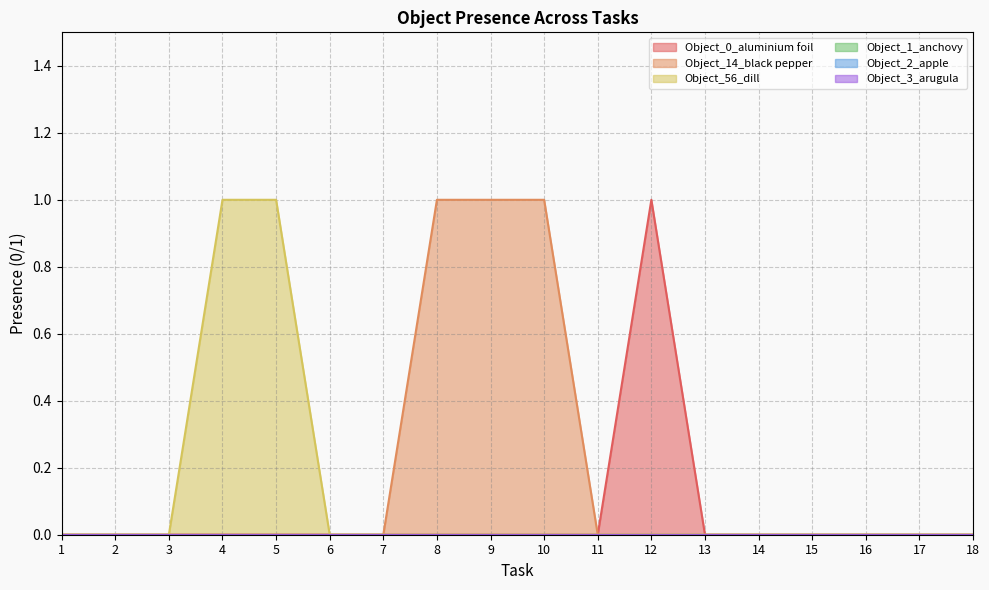

True or false: Object_14_black pepper and Object_56_dill intersect in this chart.

False